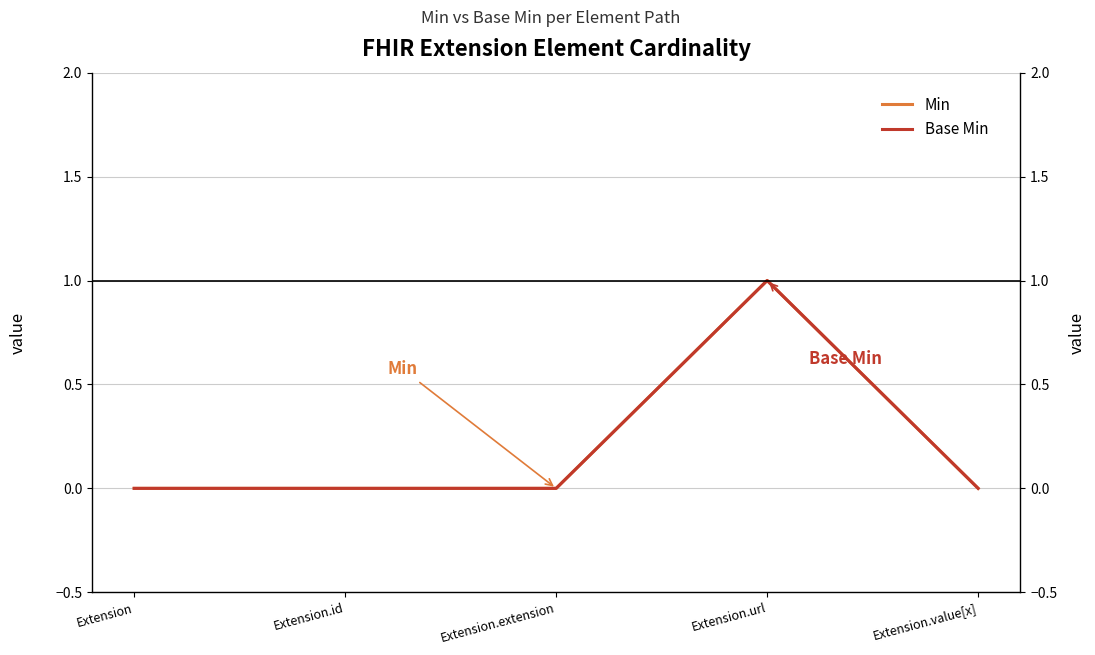

Does the chart have visible grid lines?

Yes